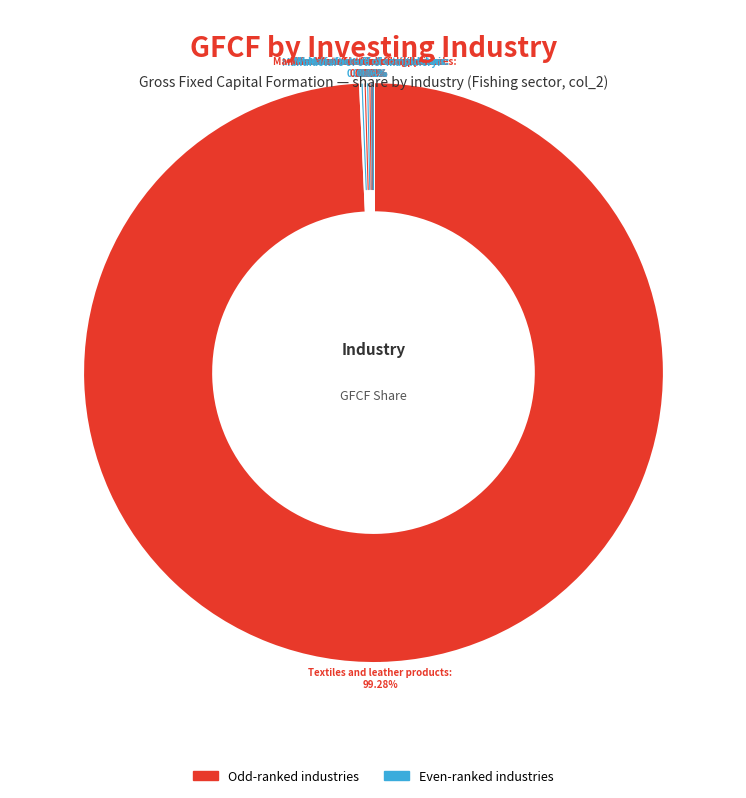

Rank the categories by value from lowest to highest.

Agriculture and horticulture, Forestry, Fishing, Mining and quarrying, Manufacture of glass, Manufacture of paper, Manufacture of wires, Manufacture of concrete, Manufacture of food products, Manufacture of basic metals, Printing etc., Manufacture of wood and wood products, Manufacture of computers, Manufacture of rubber, Manufacture of electric motors, Manufacture of engines, Manufacture of other electronic, Manufacture of fabricated metal, Manufacture of motor vehicles, Manufacture of household appliances, Manufacture of other machinery, Textiles and leather products